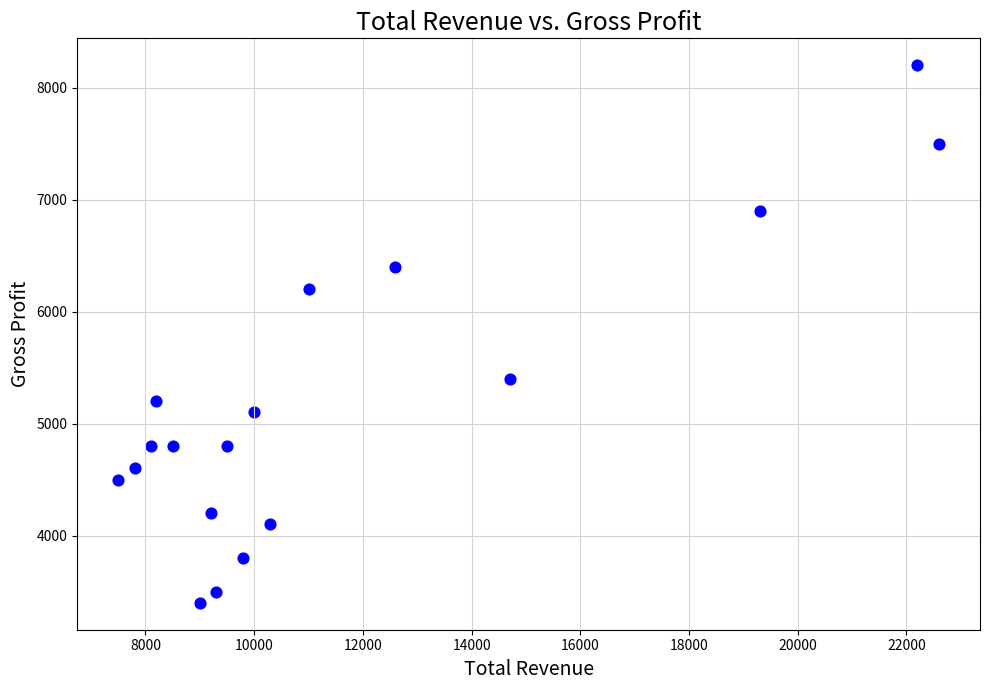

What is the range of X values (max minus min)?

15100